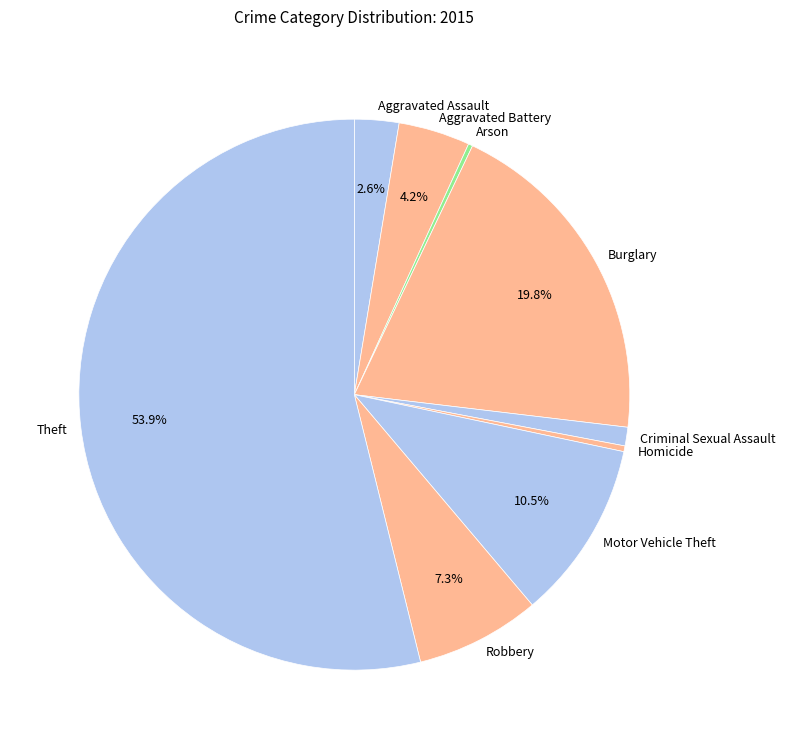

What is the majority slice?

Theft